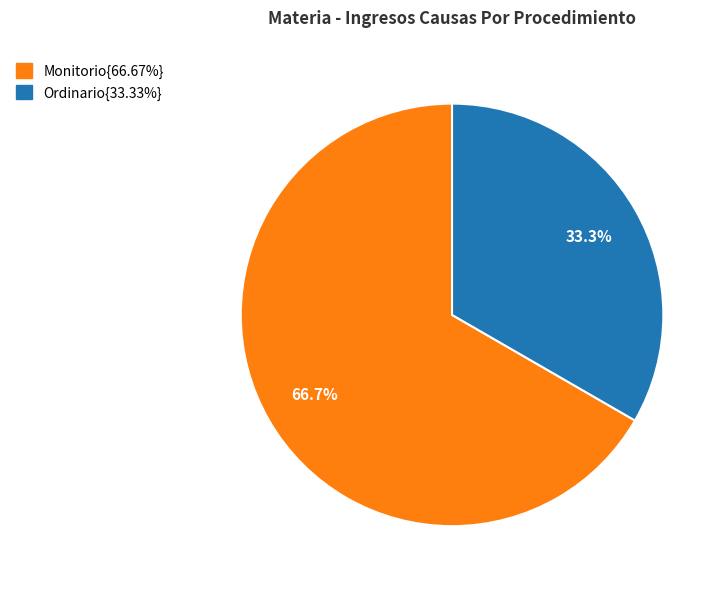

Is there a majority slice in this chart?

Yes